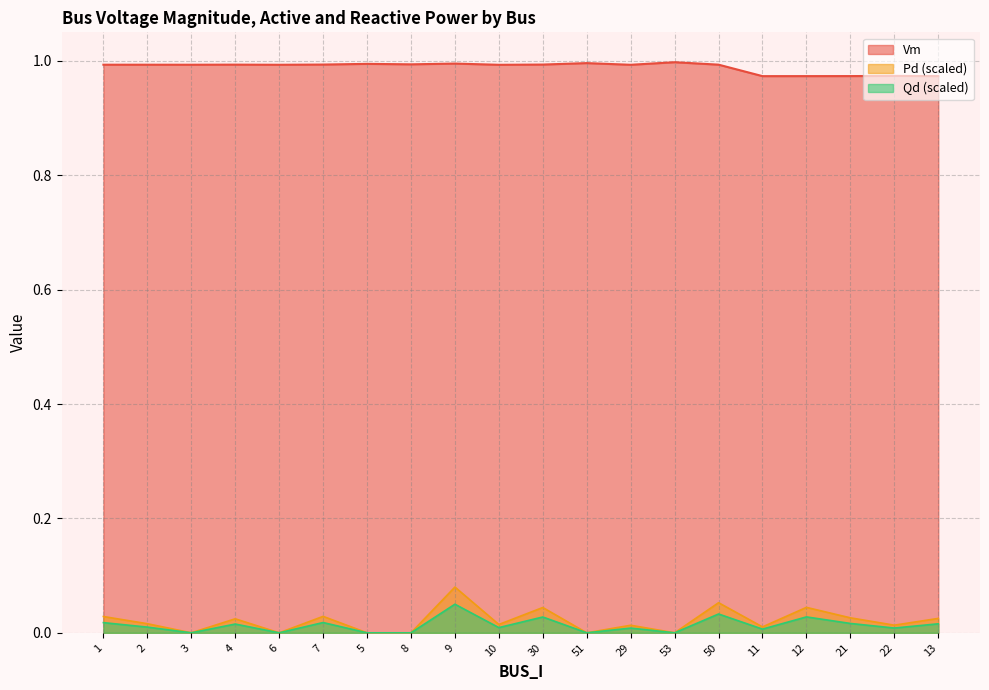

Is it true that Pd equals 0.0 at 22?

True